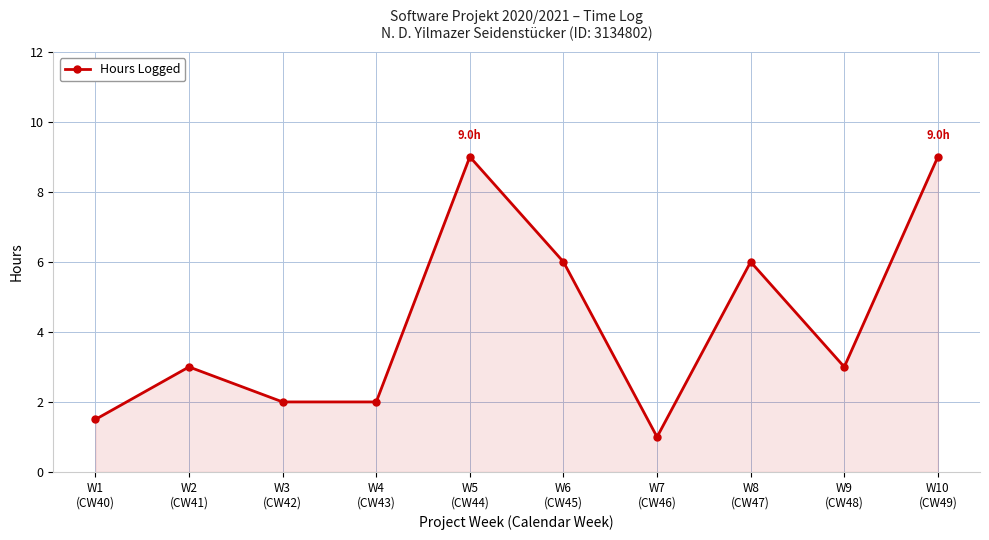

What is the sum of all values?

42.5